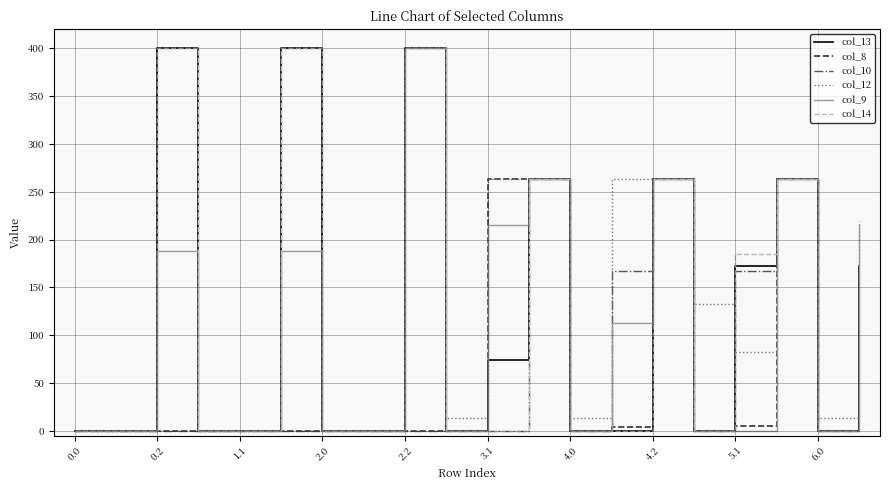

Which series has the largest total across all categories?

col_12